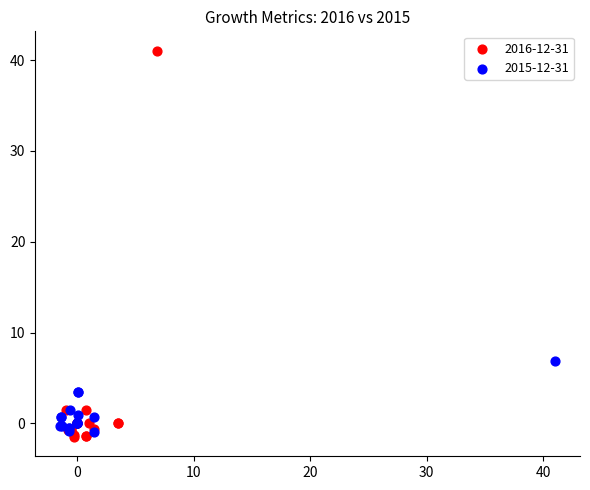

Which series has the widest spread of Y values?

2016-12-31